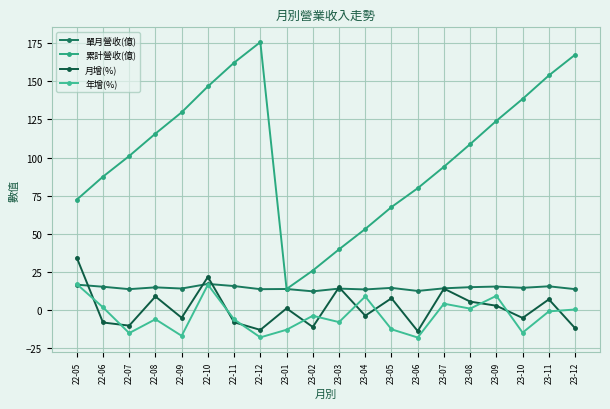

How many series are shown in this chart?

4